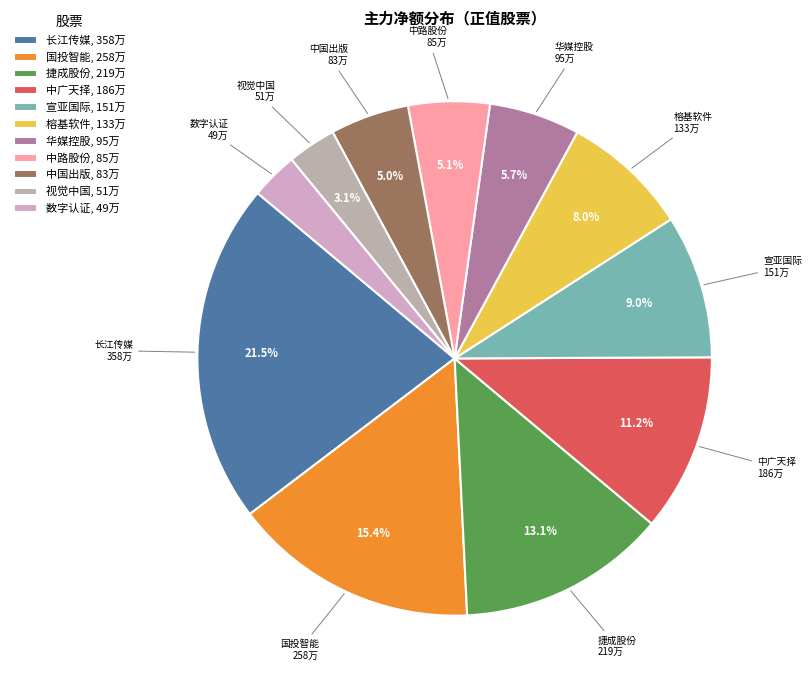

What is the total percentage of 中国出版 and 中广天择?

16.1%